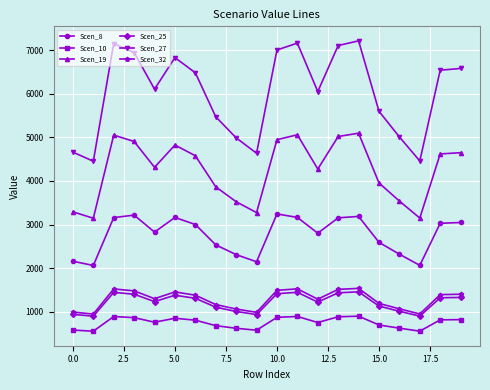

True or false: Scen_19 and Scen_25 cross at least once.

False